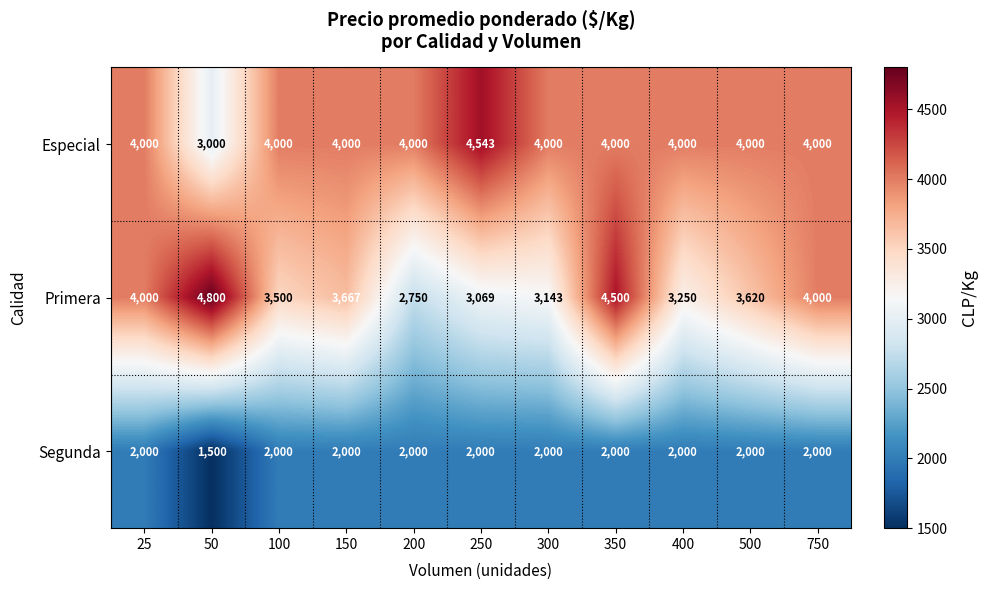

What is the spread (max minus min) of values at 25?

2000